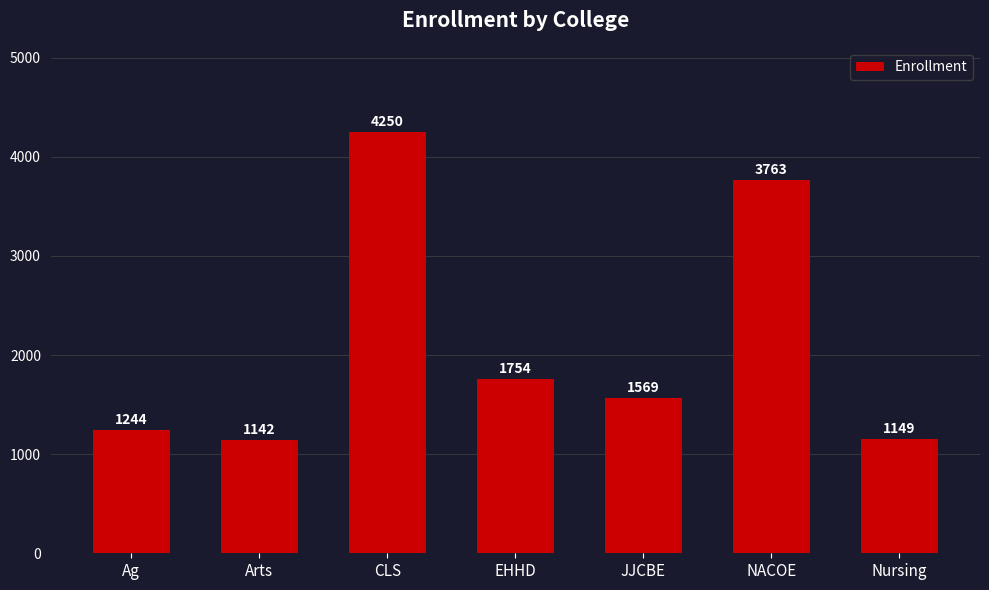

Reading left to right, transcribe all the data shown in this chart.

Ag=1244	Arts=1142	CLS=4250	EHHD=1754	JJCBE=1569	NACOE=3763	Nursing=1149